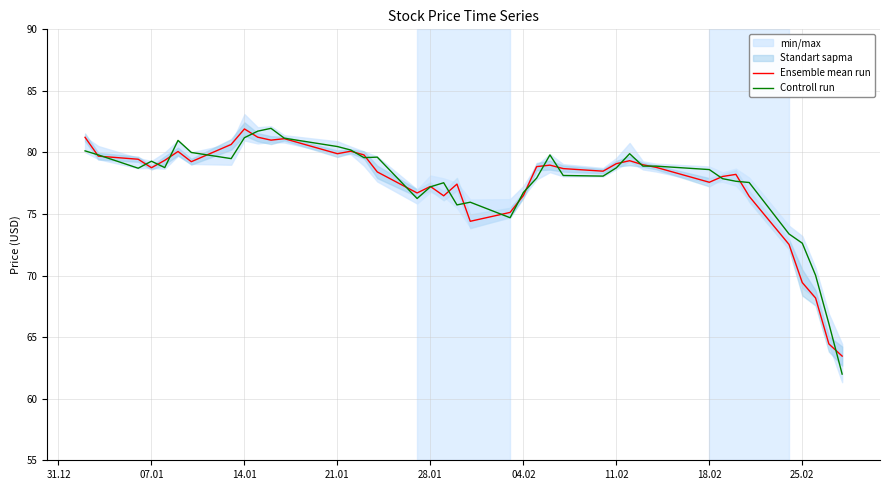

What is the maximum value for Ensemble mean run?

81.9